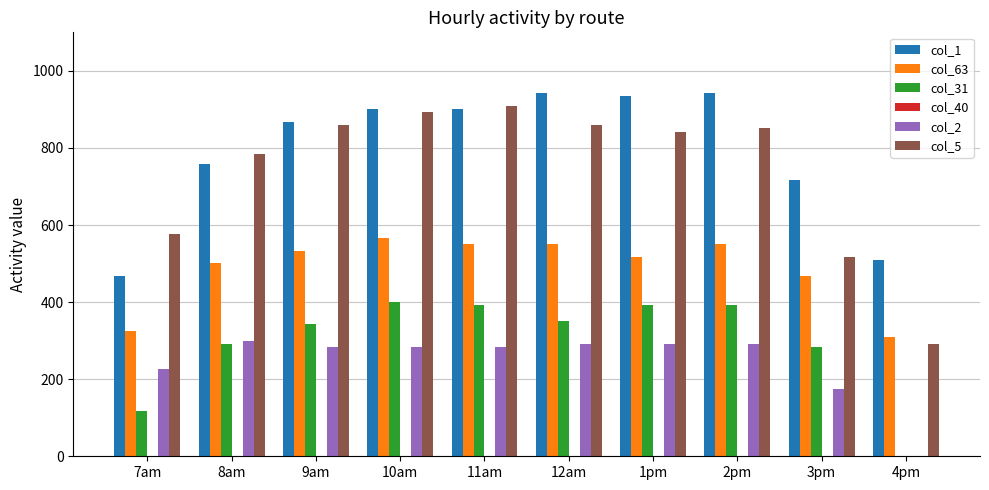

What is the sum of the col_31 values at 3pm and 7am?

400.3